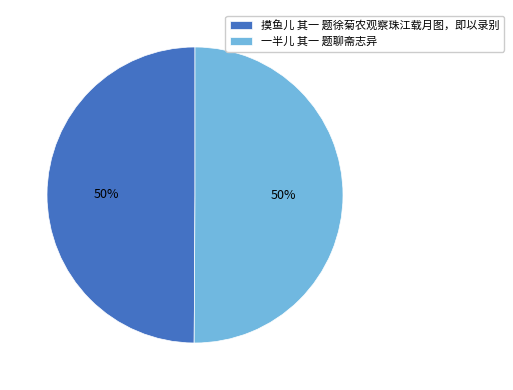

Combined, do 摸鱼儿 其一 题徐菊农观察珠江载月图，即以录别 and 一半儿 其一 题聊斋志异 account for over 50%?

Yes